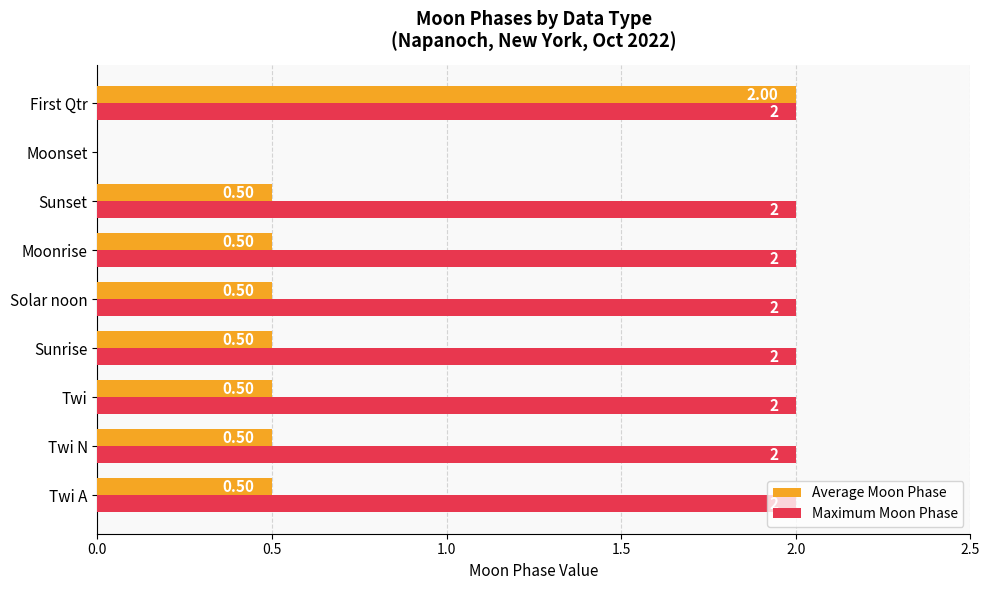

What is the total value across all series at First Qtr?

4.0